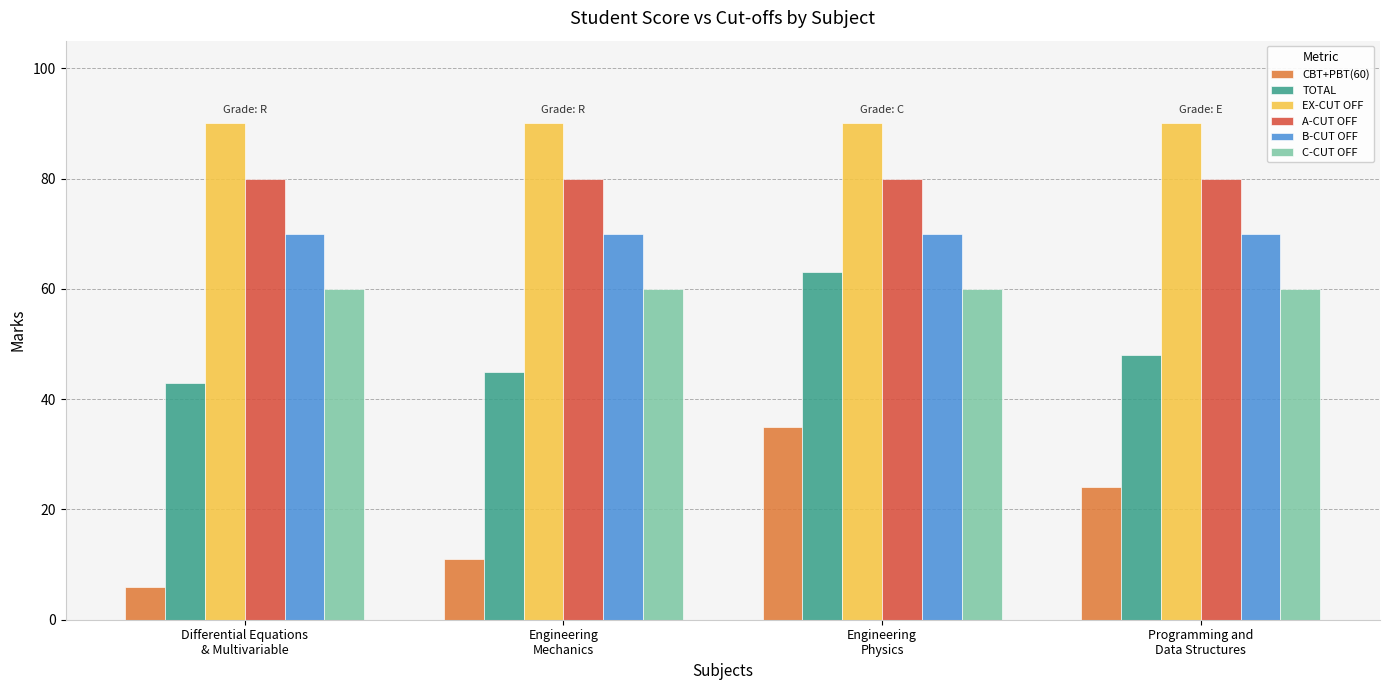

Is it true that TOTAL equals 95 at Engineering
Physics?

False